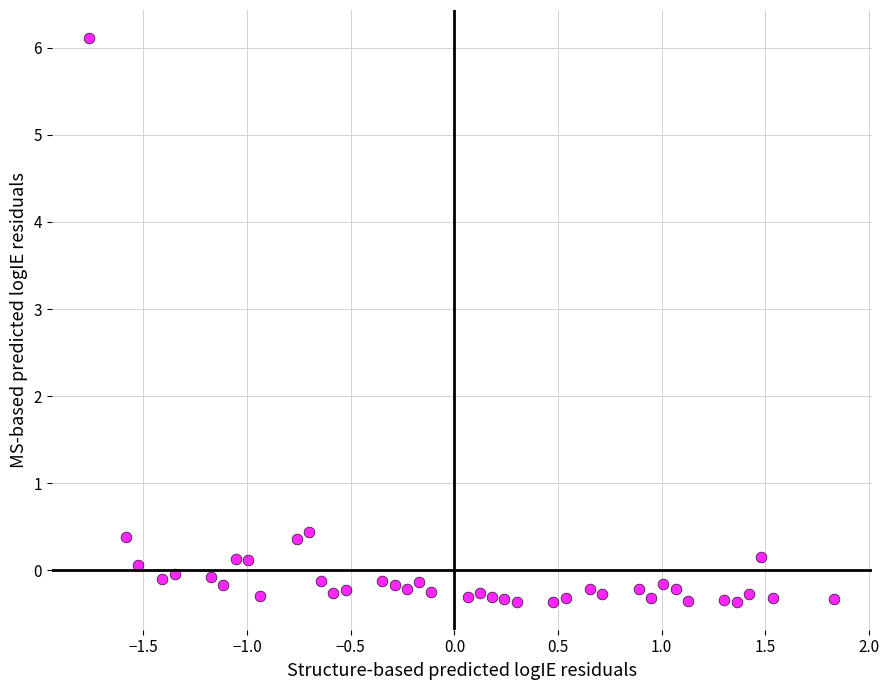

What is the range of X values (max minus min)?

3.6